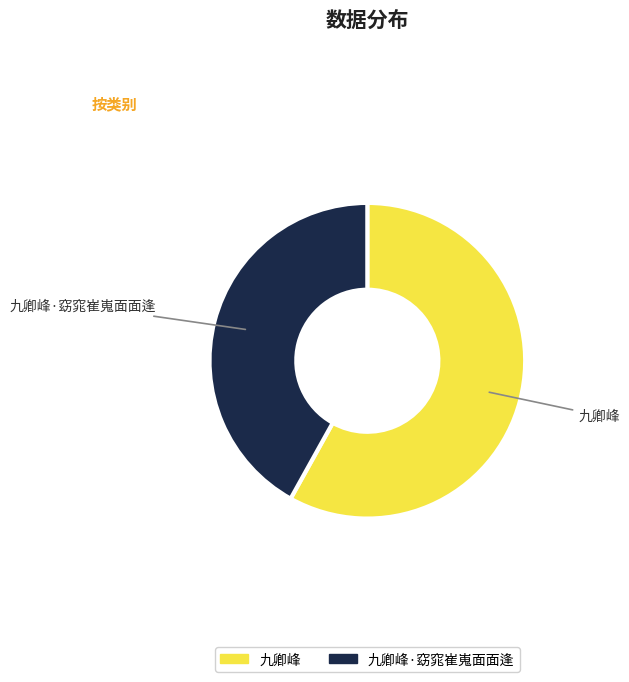

Which slice represents more than half of the pie?

九卿峰